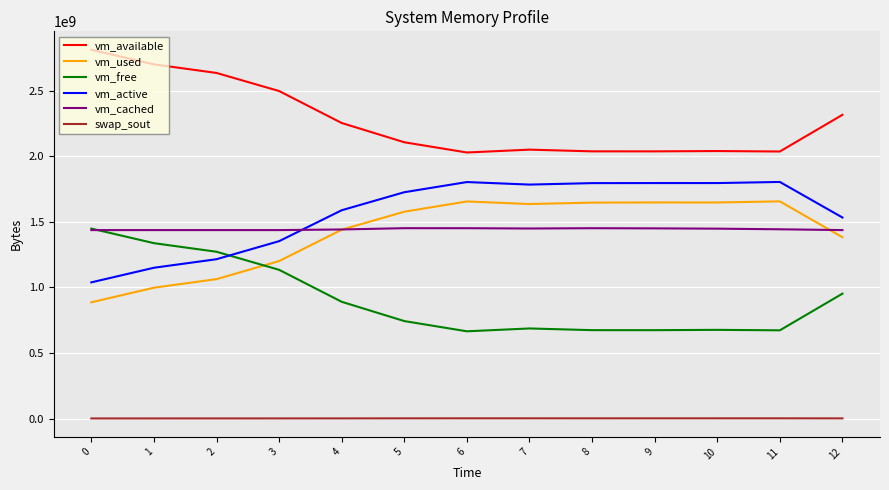

What is the minimum value shown in the chart?

512000